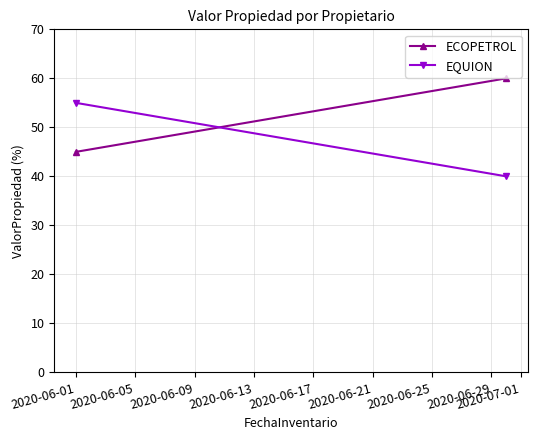

What is the difference between the EQUION values at 2020-06-01 and 2020-06-05?

15